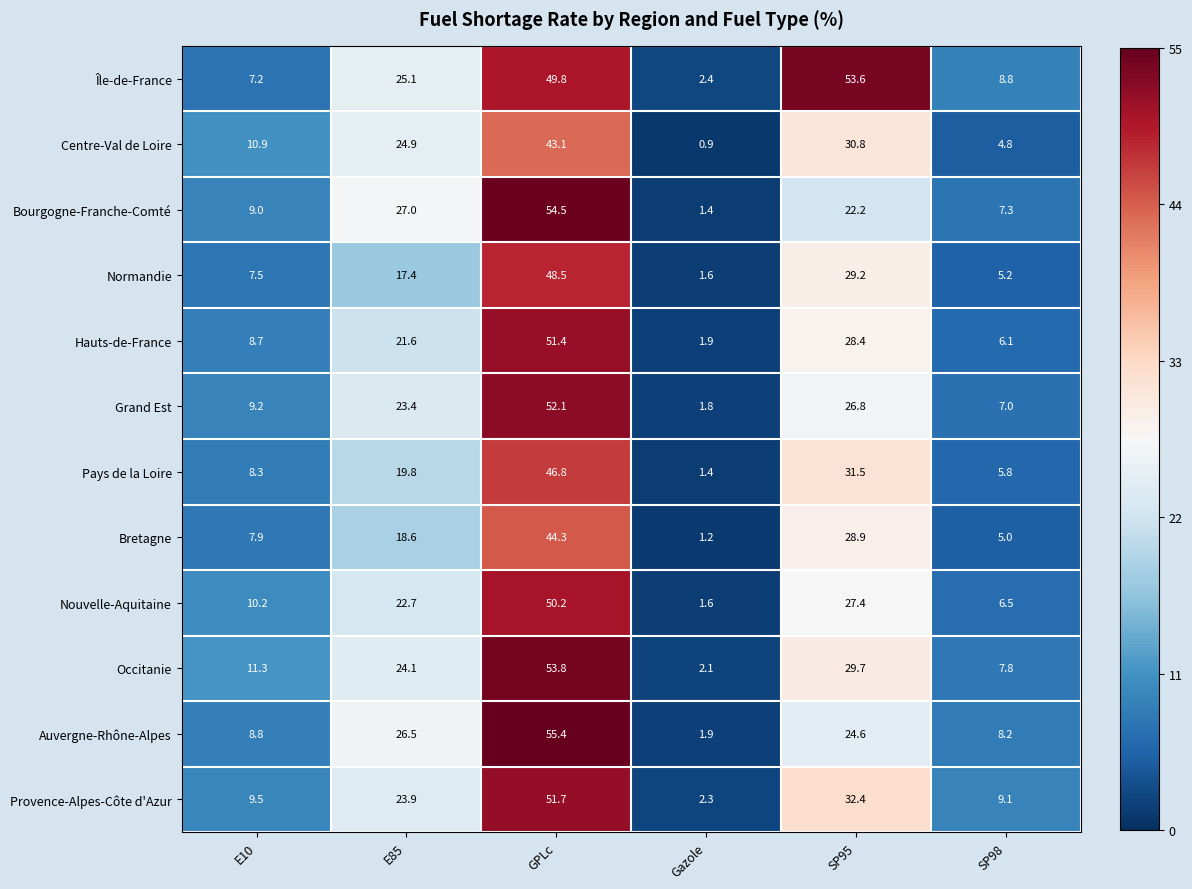

True or false: Nouvelle-Aquitaine has a value of 1.6 at Gazole.

True